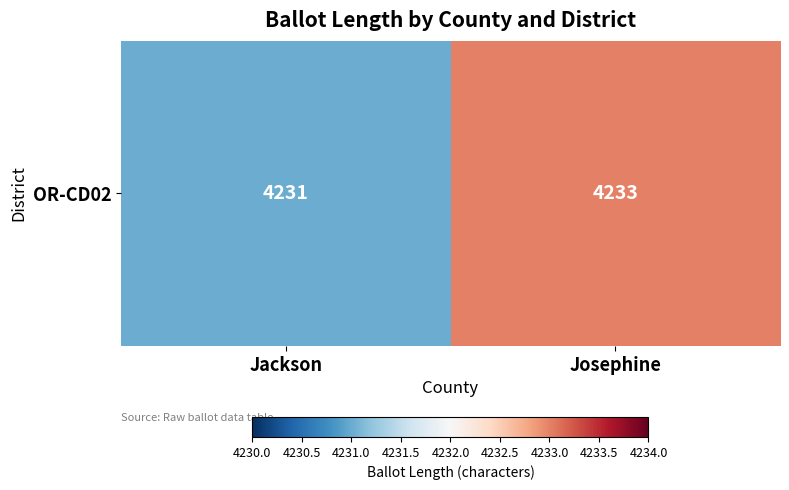

What is the sum of all values?

8464